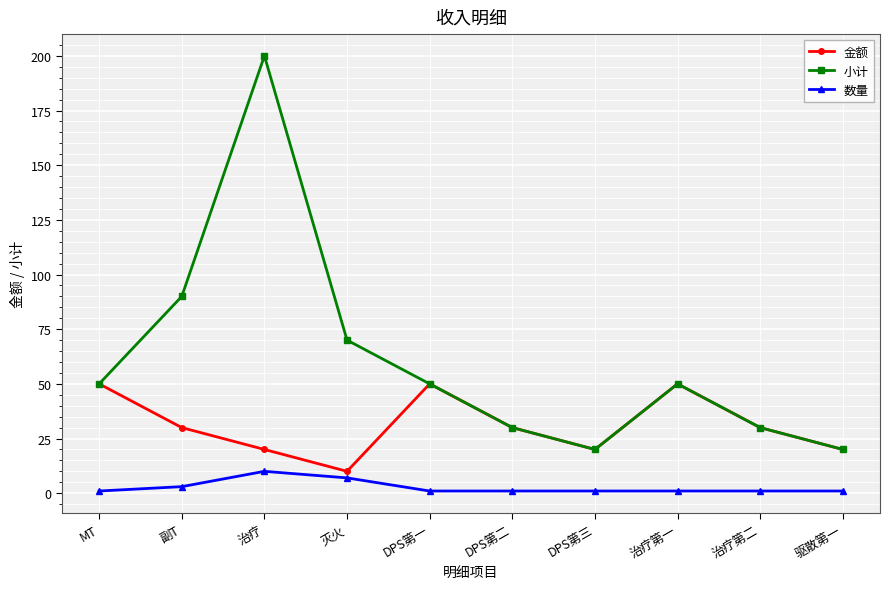

What is the difference between the 小计 values at 副T and DPS第一?

40